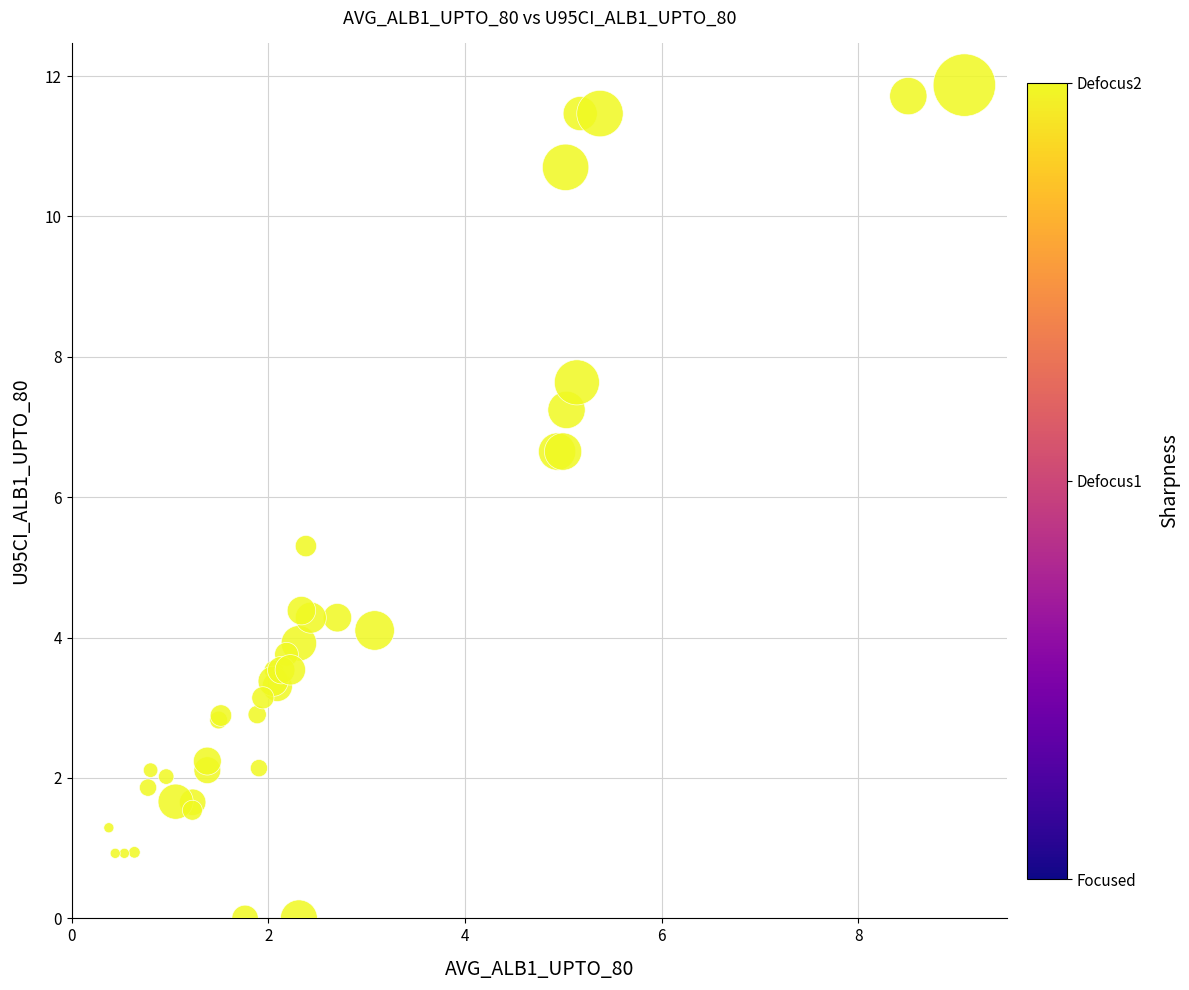

What Y value in the scatter plot is closest to 5?

5.3